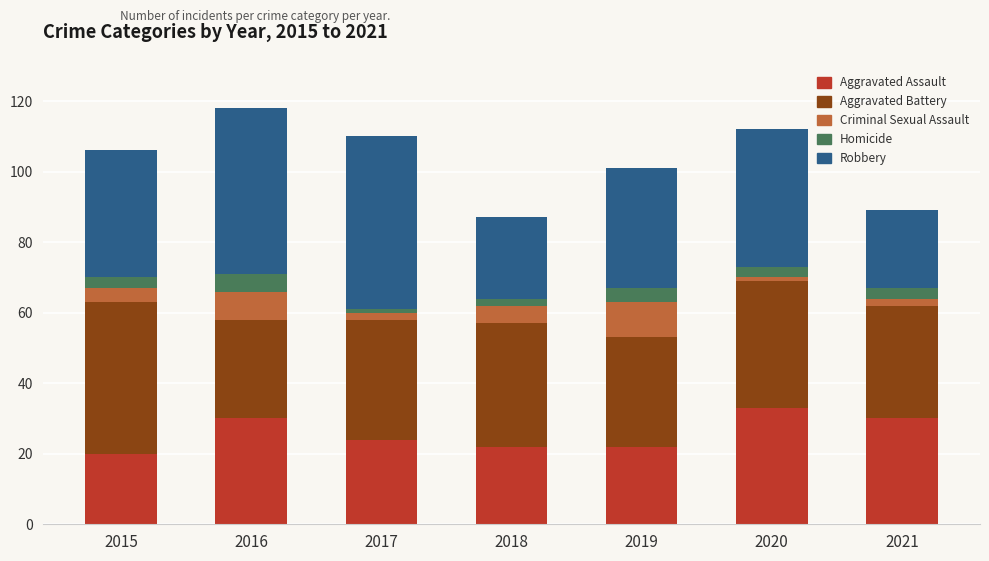

What is the total value across all series at 2019?

101